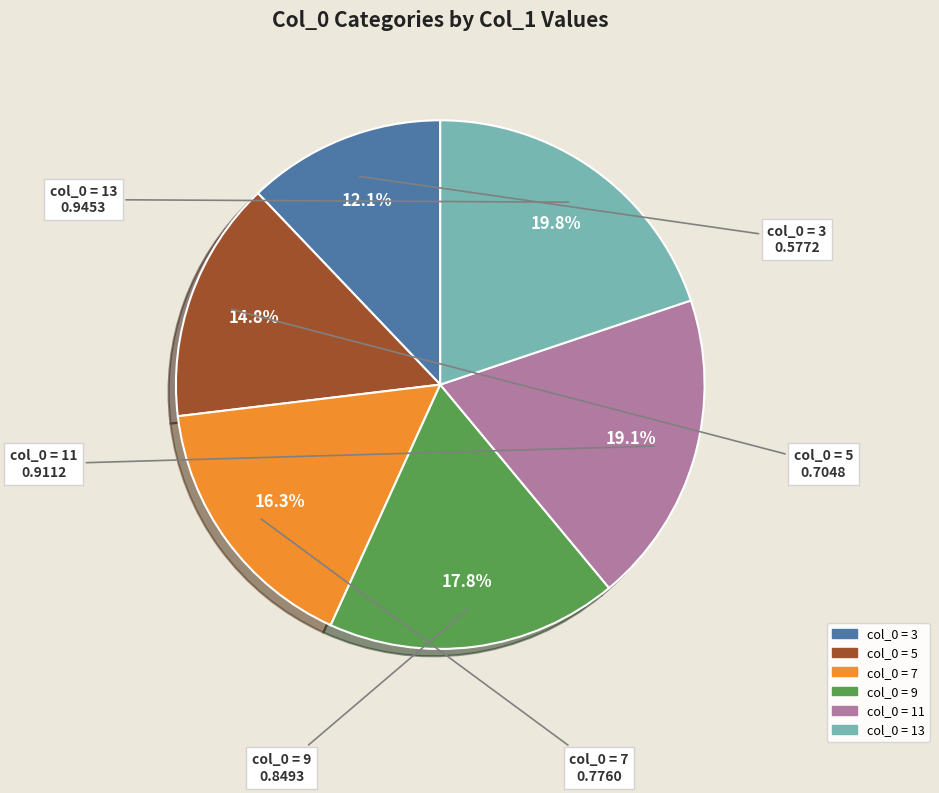

Is there a majority slice in this chart?

No